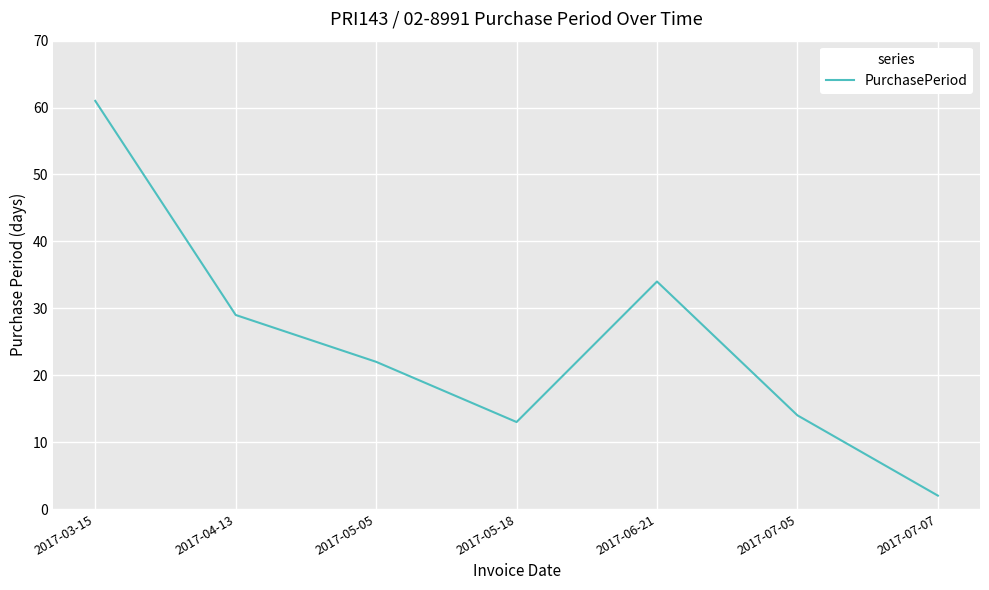

The value at 2017-03-15 is 102. True or false?

False